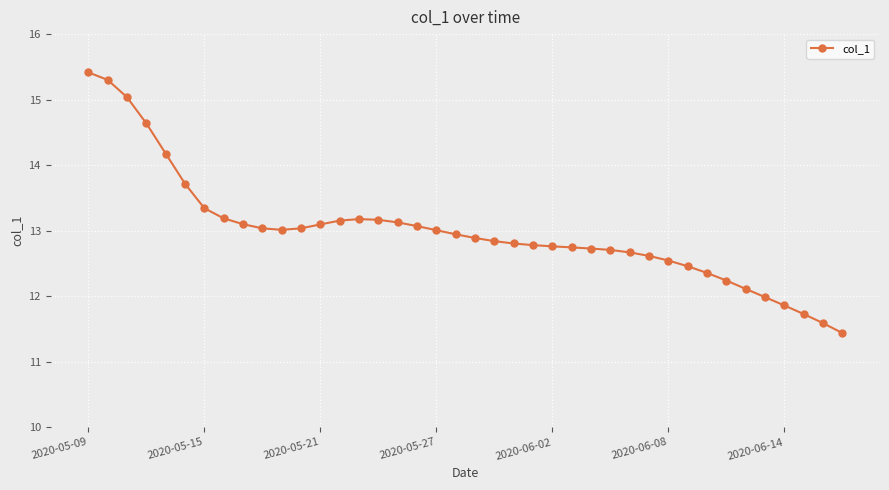

What is the average value?

13.0